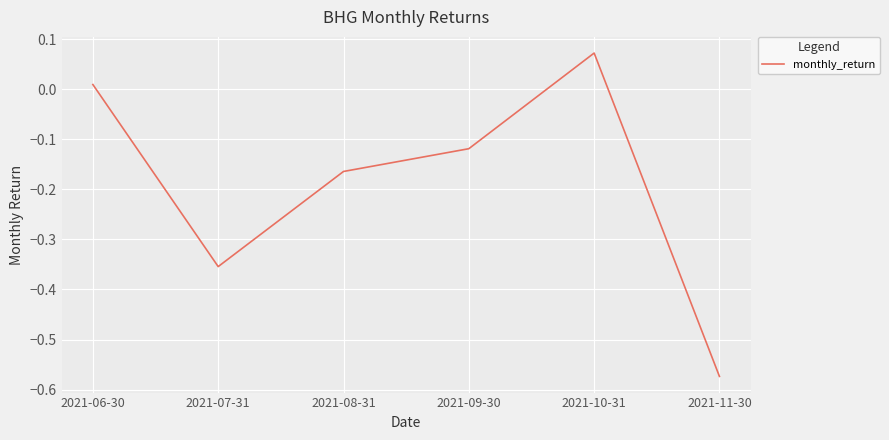

What position from the left is 2021-10-31?

5